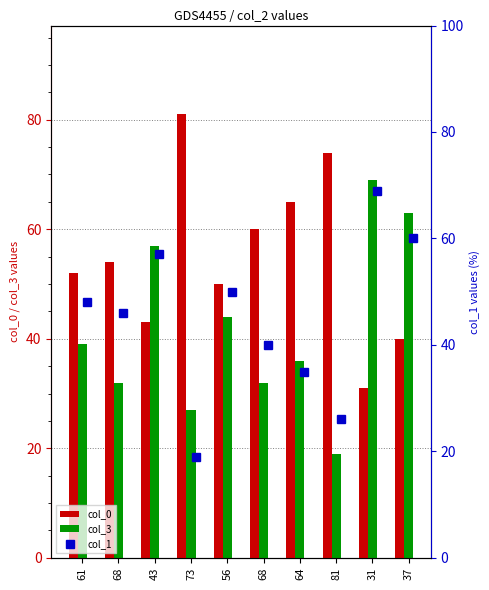

At which label is col_0 closest to 56?

68